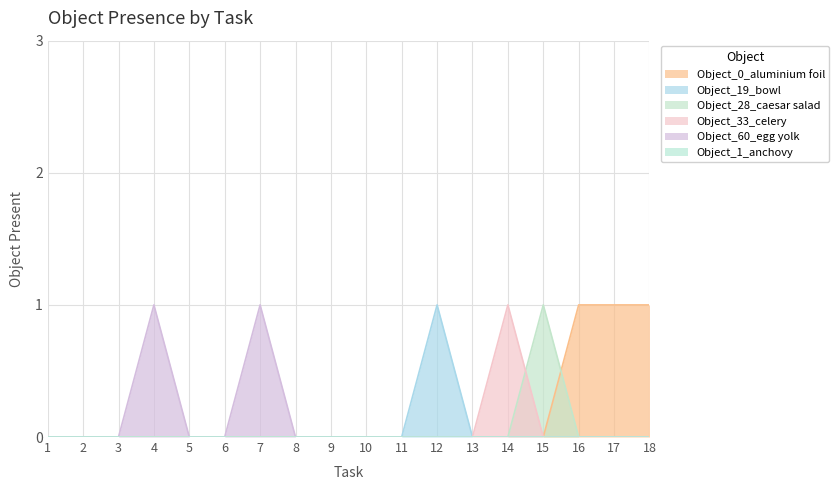

True or false: Object_28_caesar salad and Object_33_celery intersect in this chart.

True